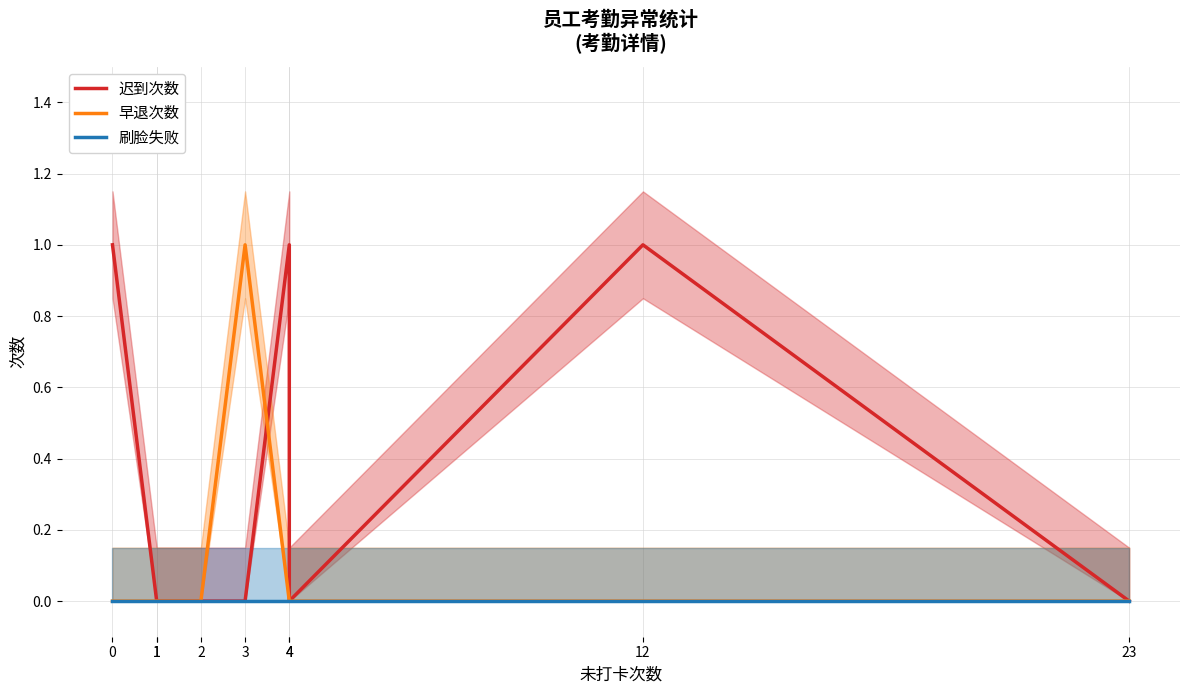

What are all the series names shown in the legend?

迟到次数, 早退次数, 刷脸失败